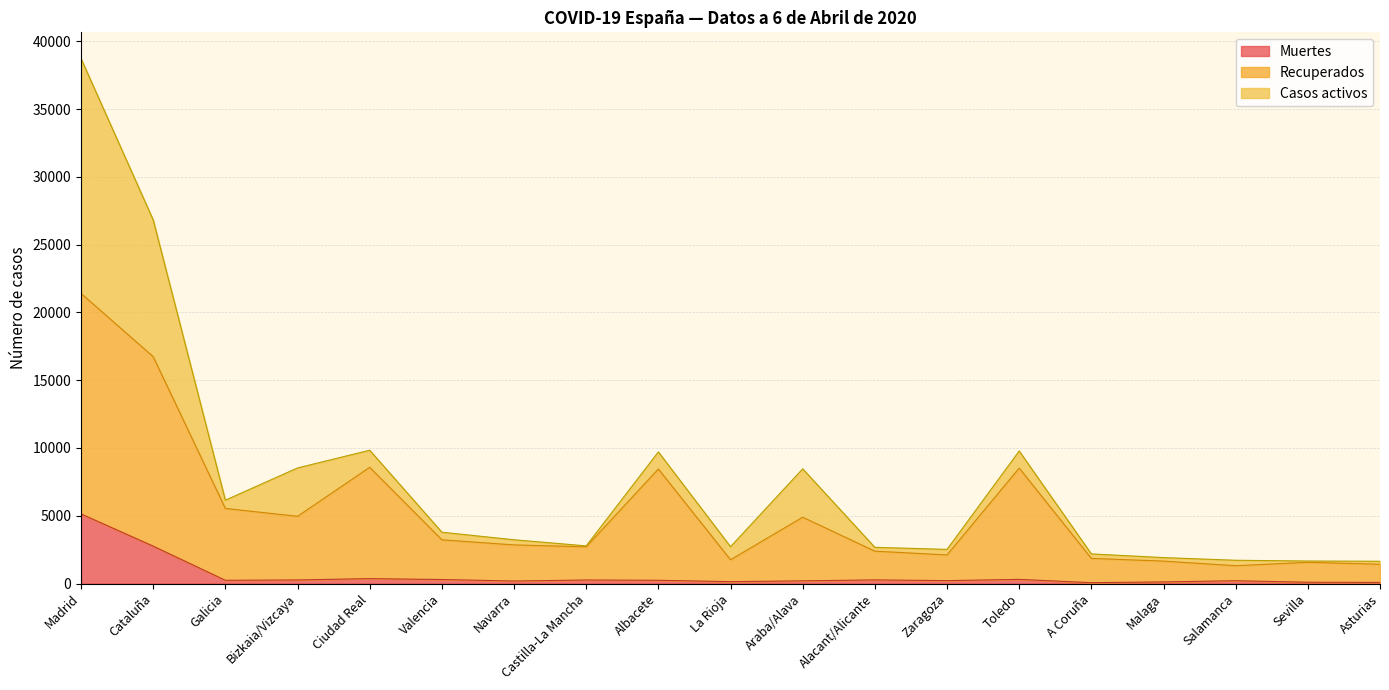

True or false: Recuperados and Muertes cross at least once.

False